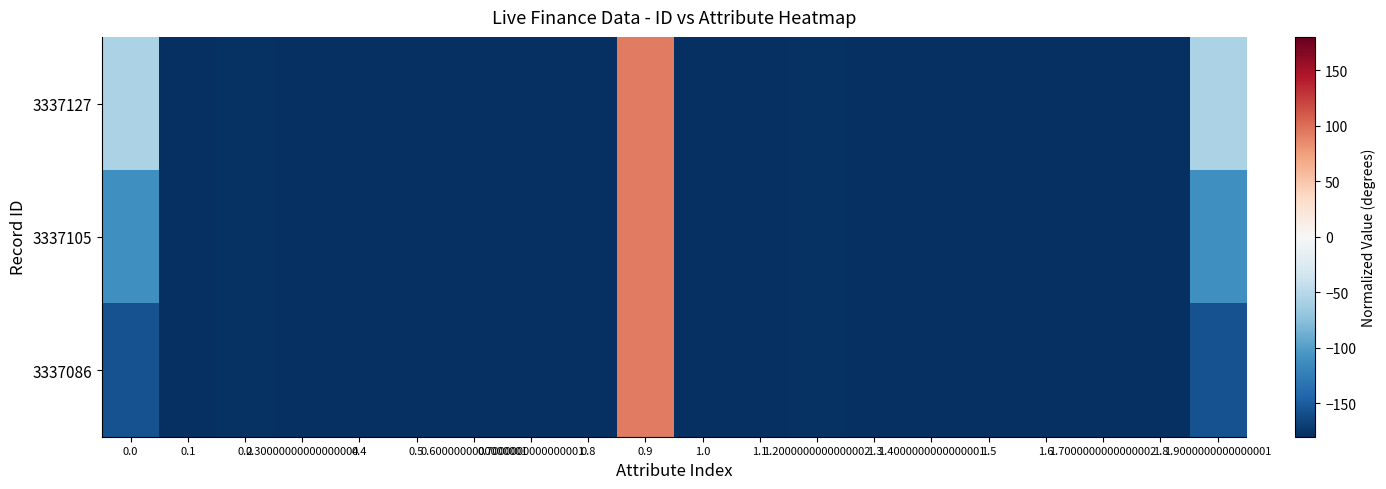

At which category is the sum across all series the highest?

0.9